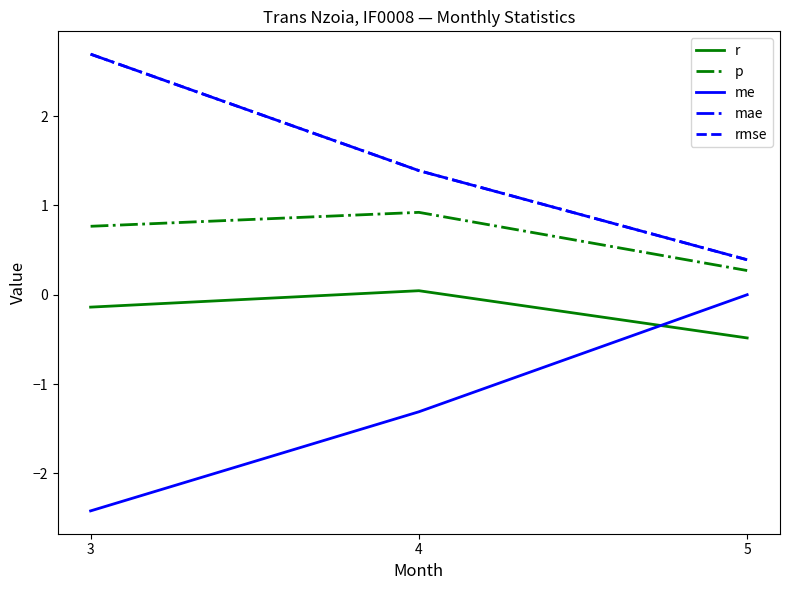

Is this an area chart (filled region under the line)?

No